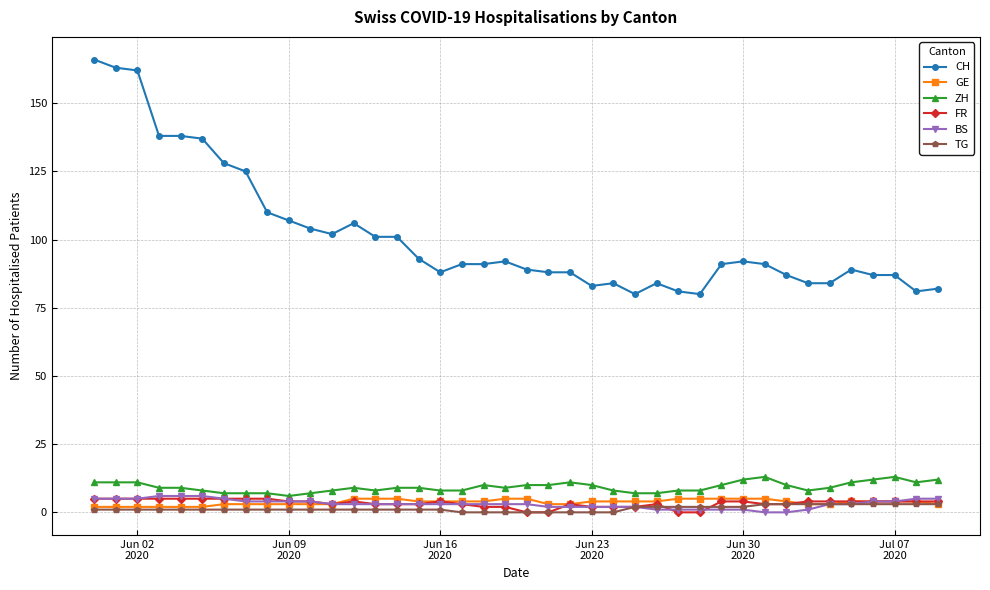

True or false: CH and ZH intersect in this chart.

False